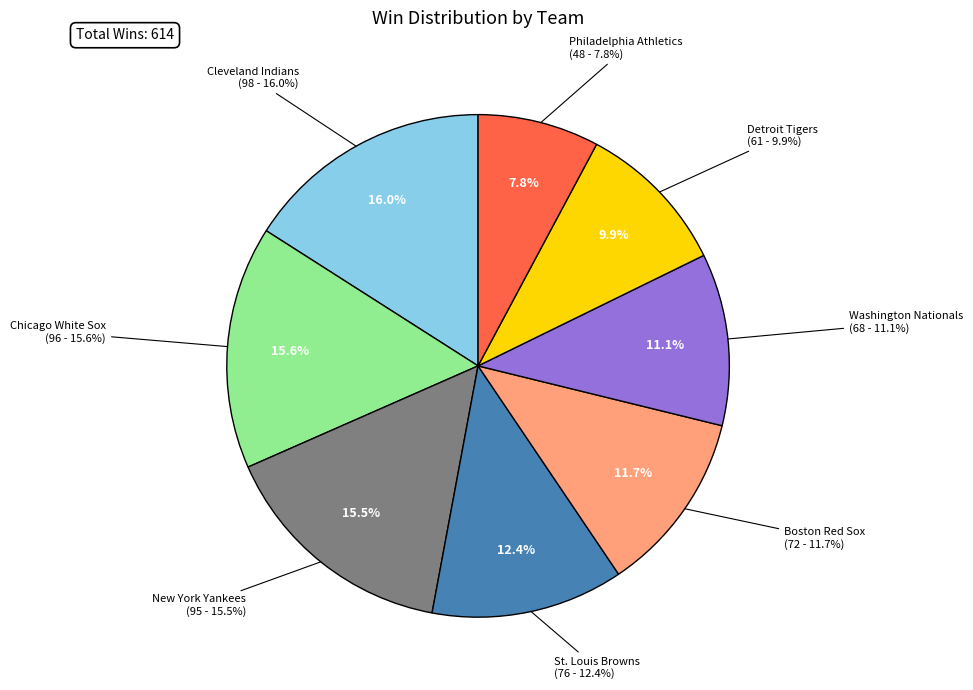

What is the ratio of the value at St. Louis Browns to the value at Cleveland Indians?

0.8